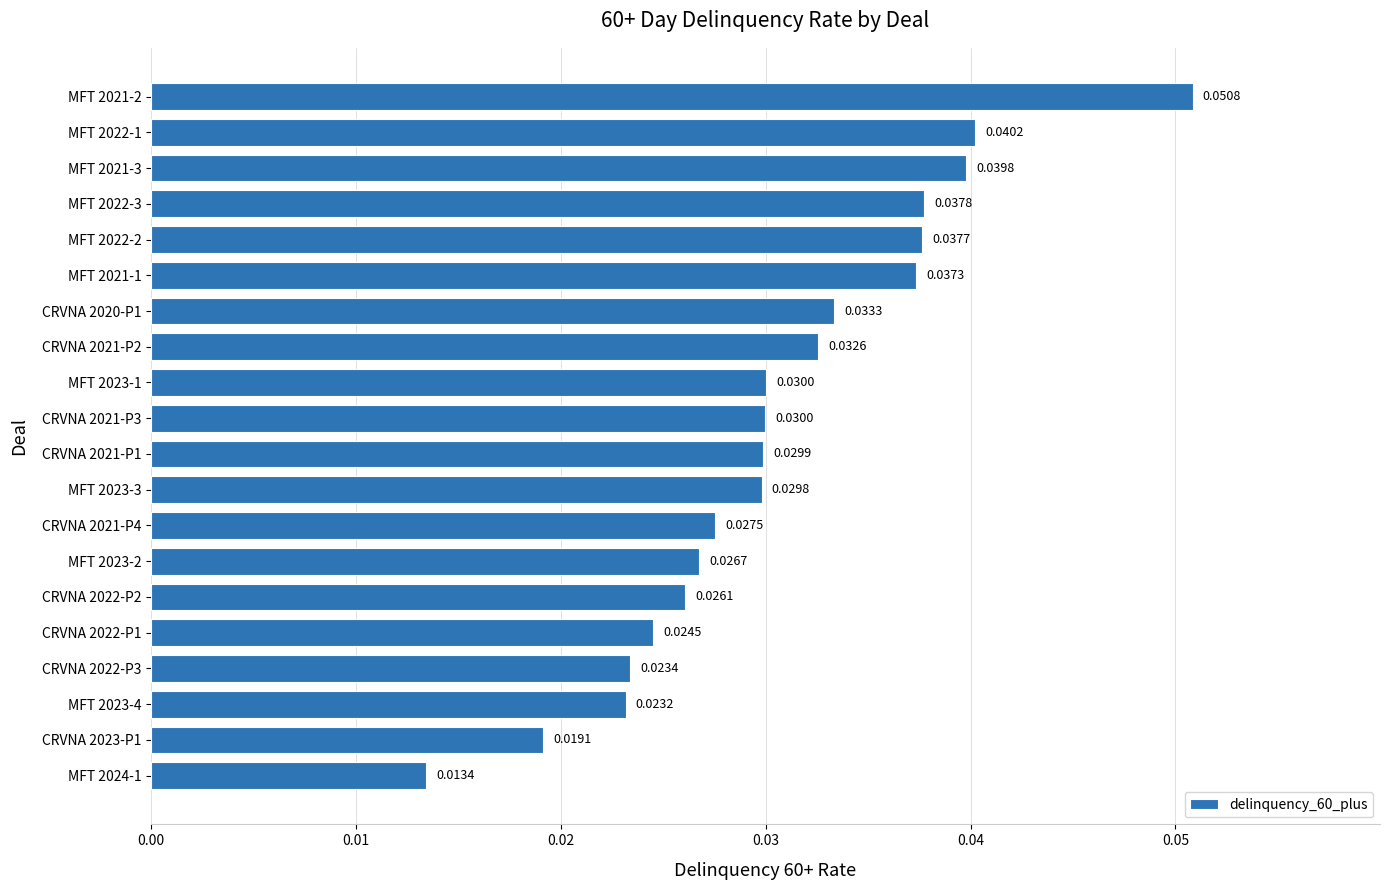

Between MFT 2023-4 and CRVNA 2022-P2, which is larger?

CRVNA 2022-P2